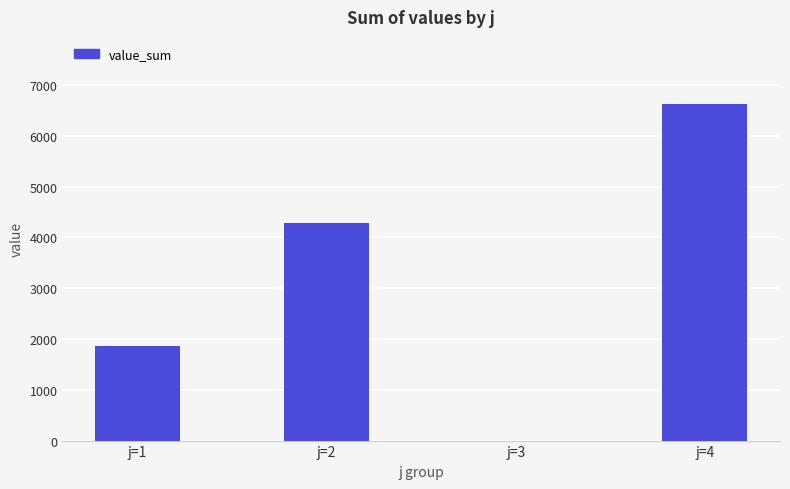

What is the approximate value at j=2?

4275.9